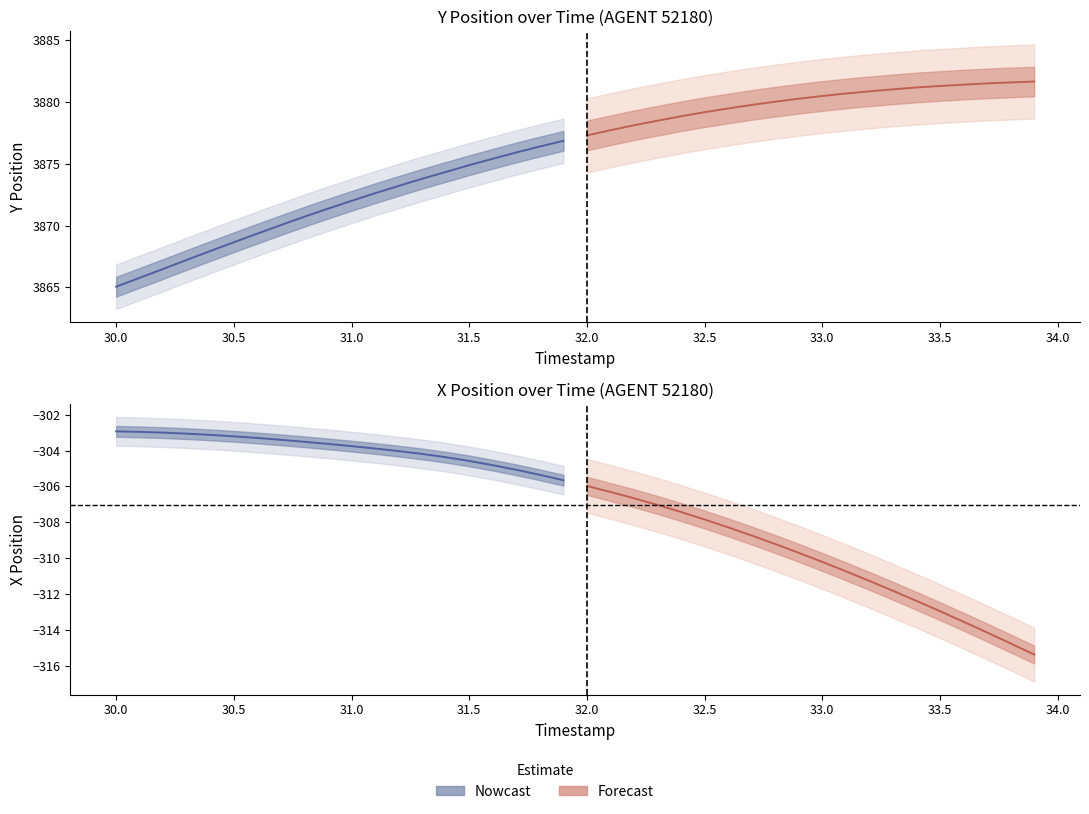

The Y series shows 3865.8 at 1. True or false?

True